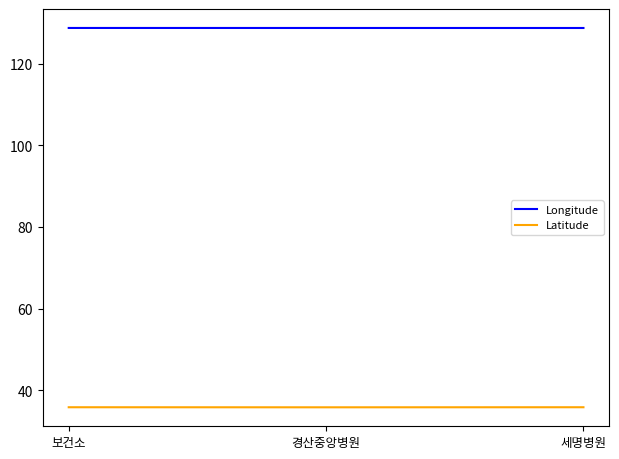

What are all the series names shown in the legend?

Longitude, Latitude